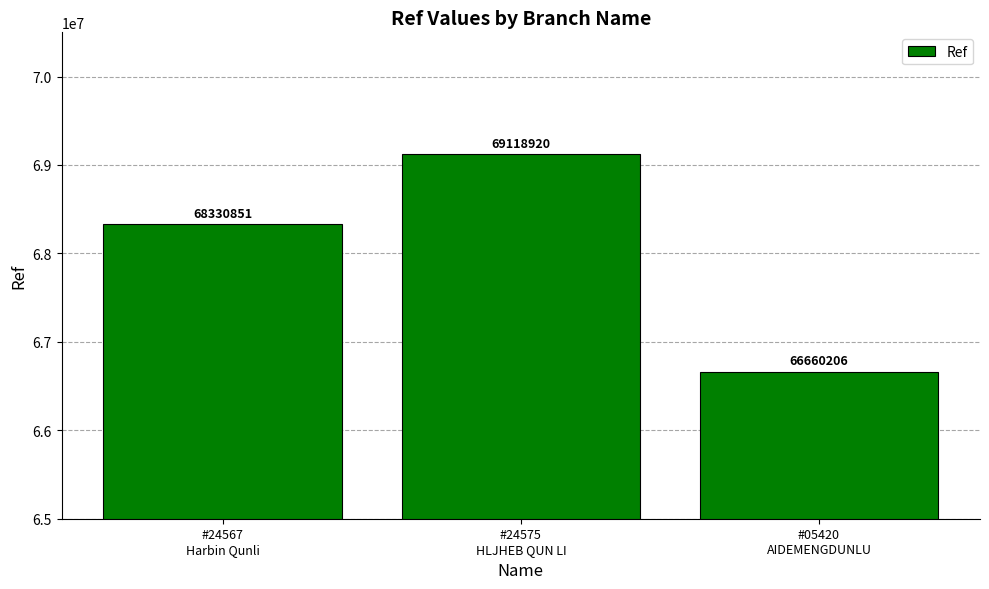

Count the number of data series in this chart.

1